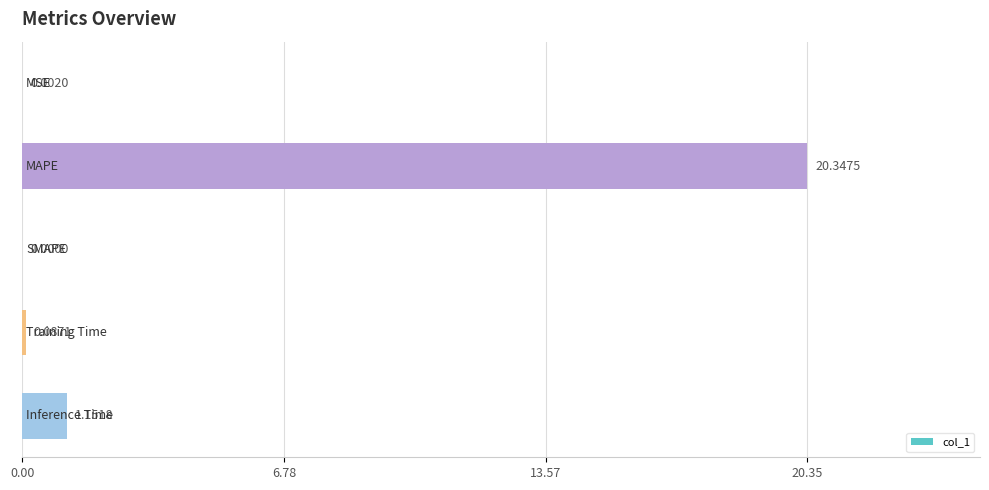

How many values are above zero?

4